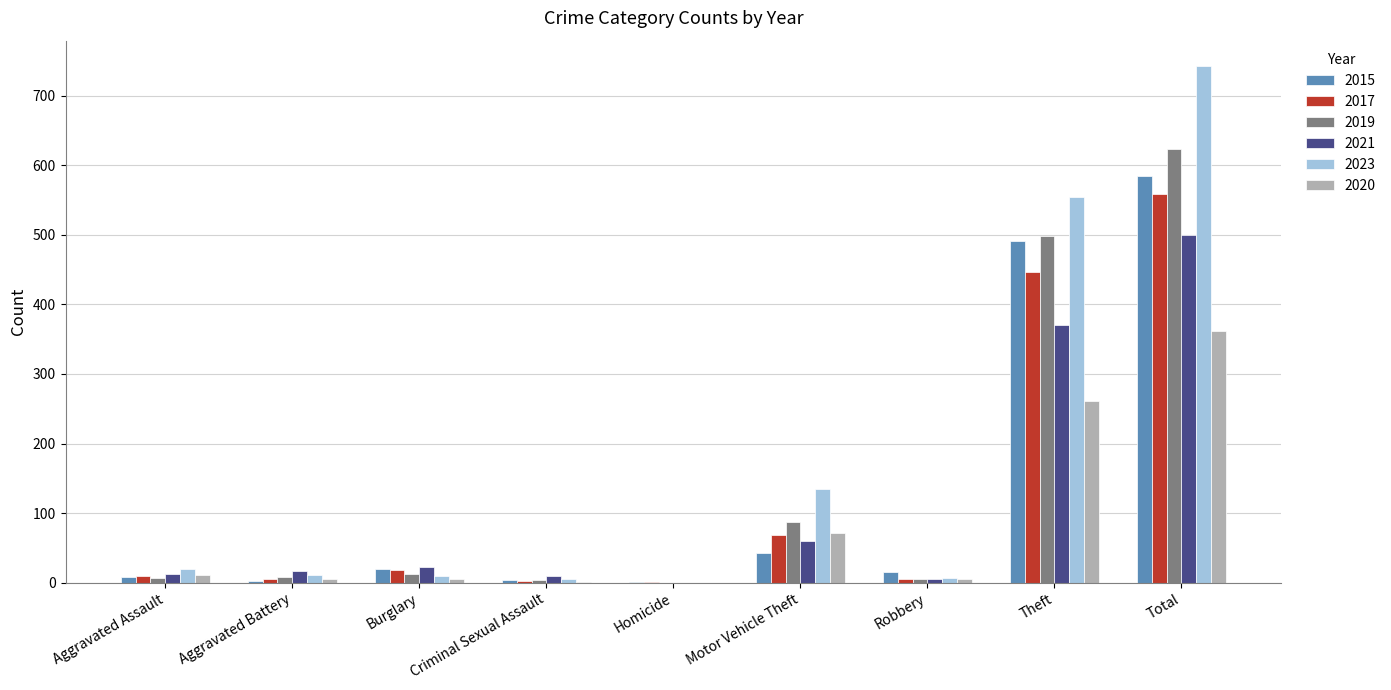

At which label does 2020 reach its peak?

Total